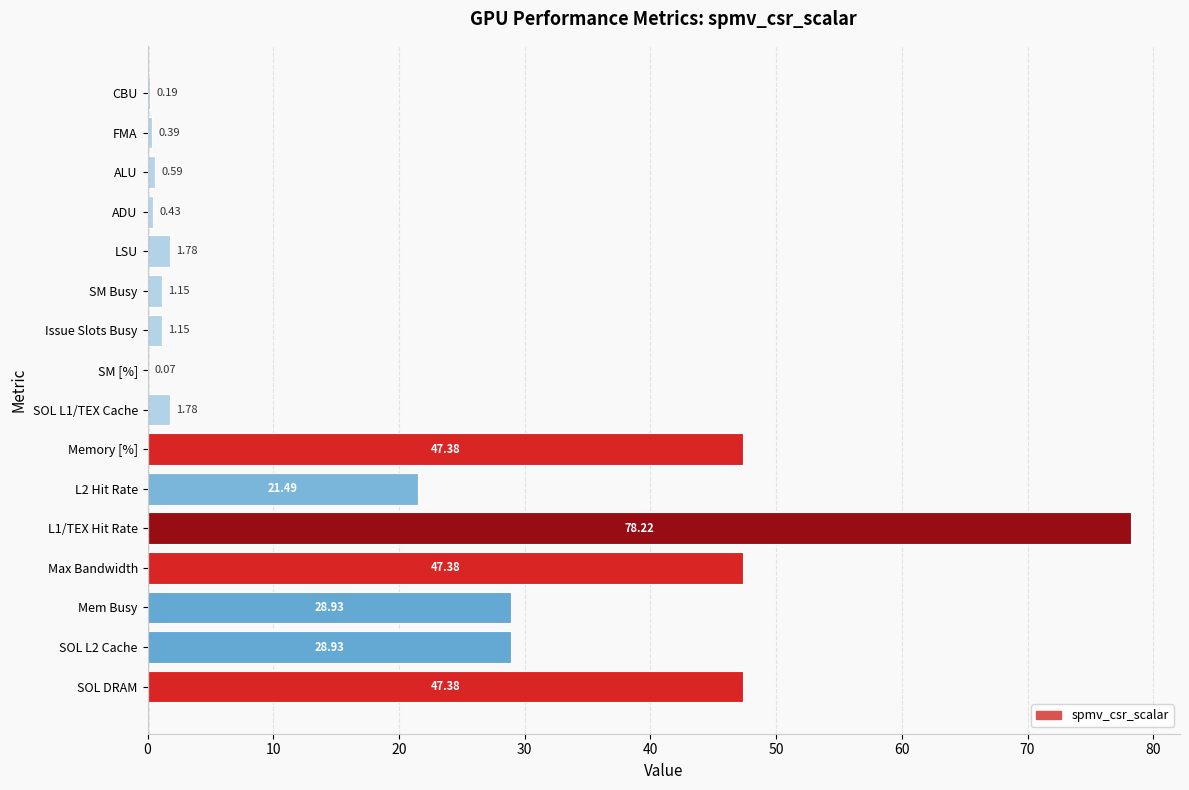

Which has a higher value, Issue Slots Busy or Mem Busy?

Mem Busy